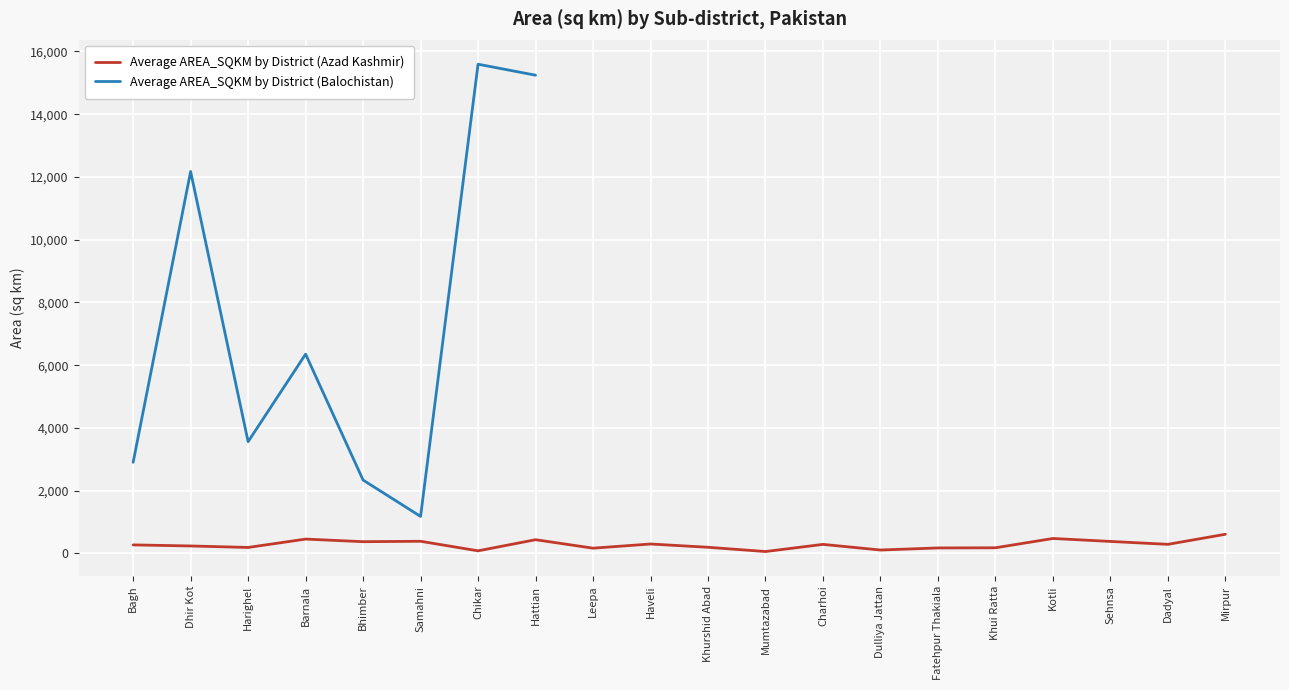

True or false: Average AREA_SQKM by District (Balochistan) and Average AREA_SQKM by District (Azad Kashmir) cross at least once.

False